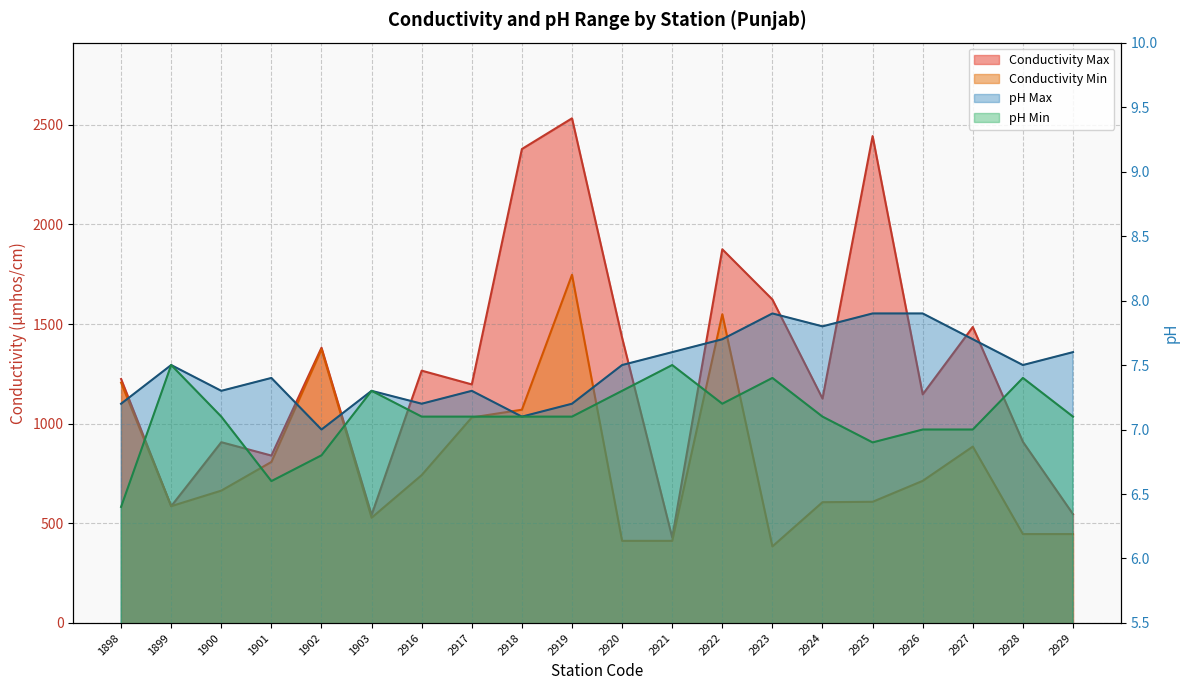

Is it true that Conductivity Min equals 713.0 at 2926?

True